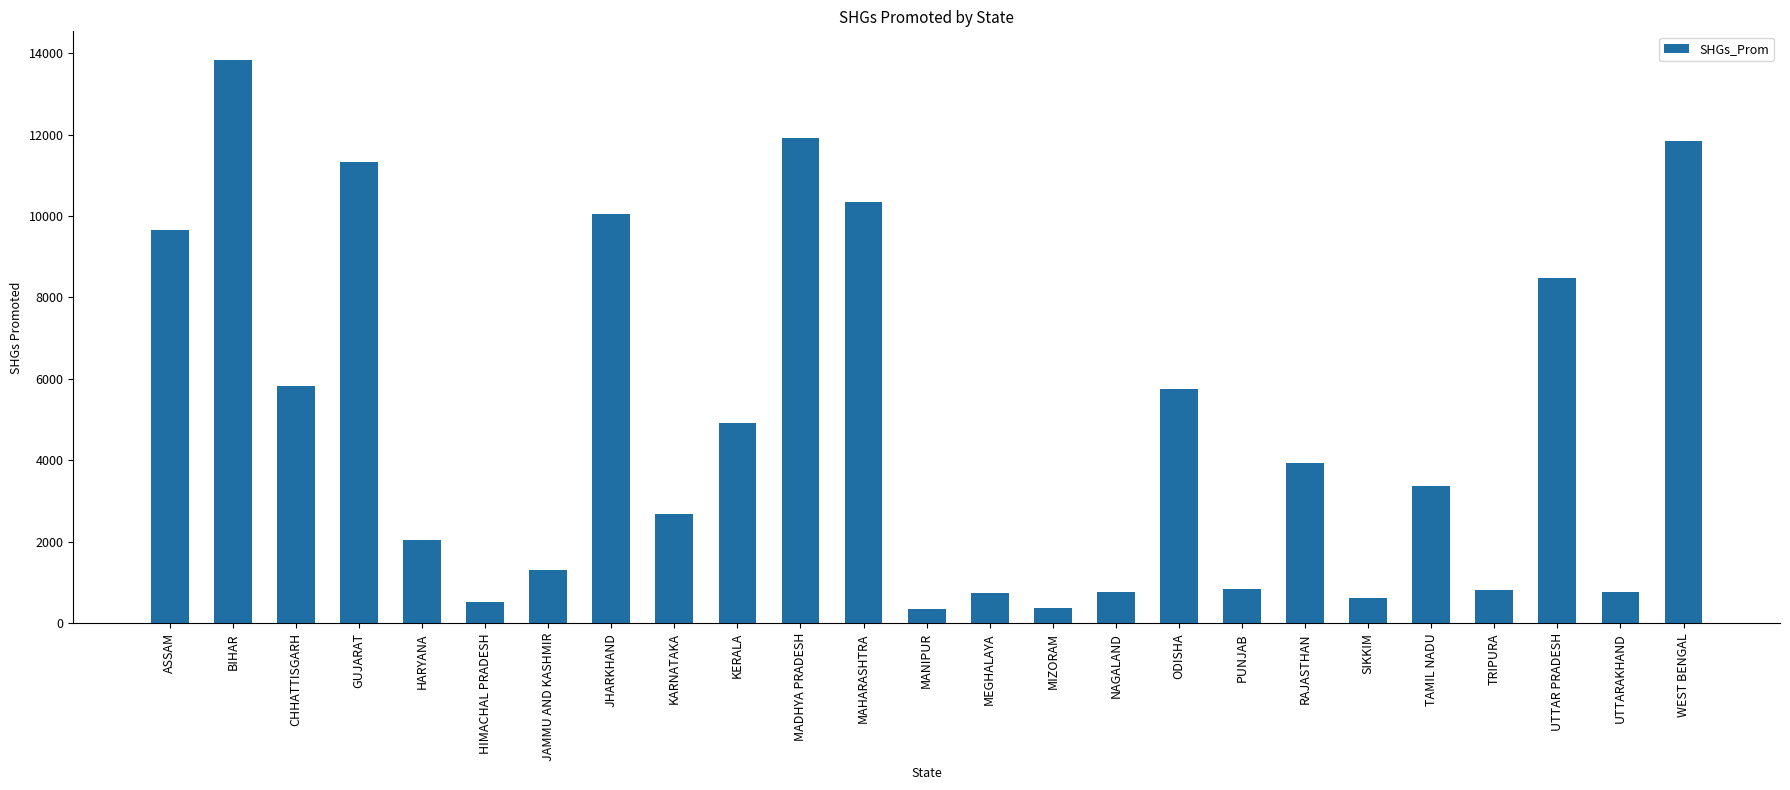

What is the label of the 2nd bar from the left?

BIHAR